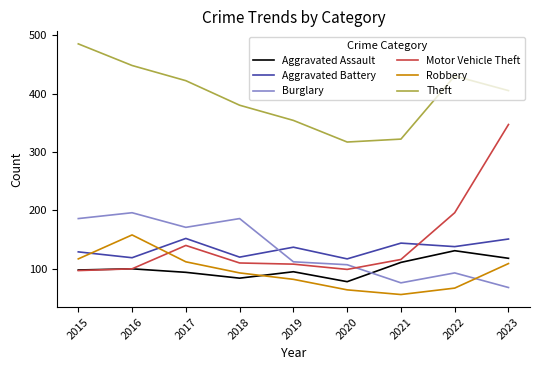

Which series has the largest total across all categories?

Theft